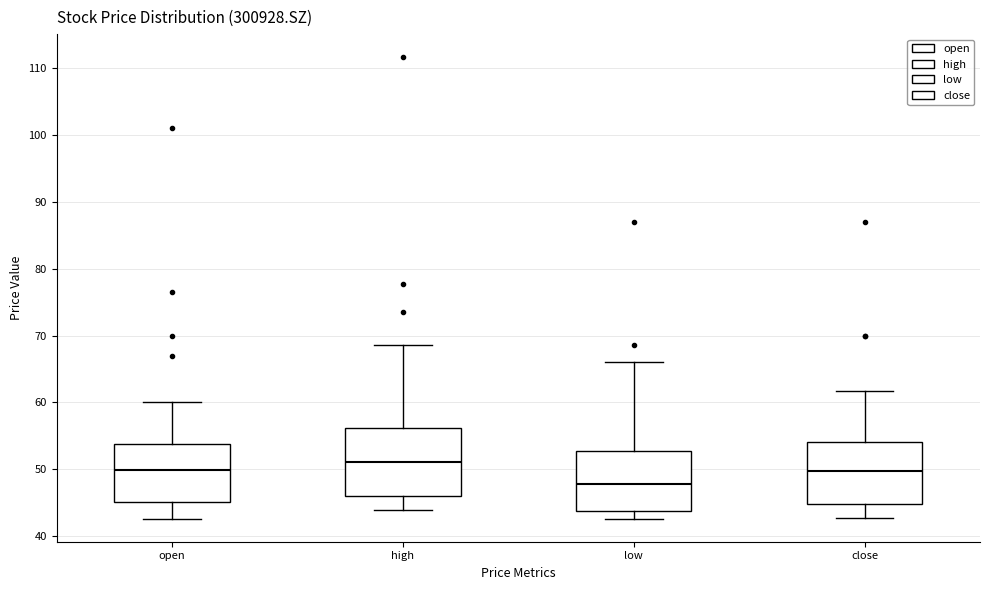

Reading left to right, transcribe this box plot: for each box, give where its median line is, the range the box spans, and where its two whiskers end, as read against the y-axis. The values are not printed on the chart, so give them approximately, as read against the axis.

open: median 50, box 45 to 54, whiskers 43 to 60
high: median 51, box 46 to 56, whiskers 44 to 69
low: median 48, box 44 to 53, whiskers 43 to 66
close: median 50, box 45 to 54, whiskers 43 to 62